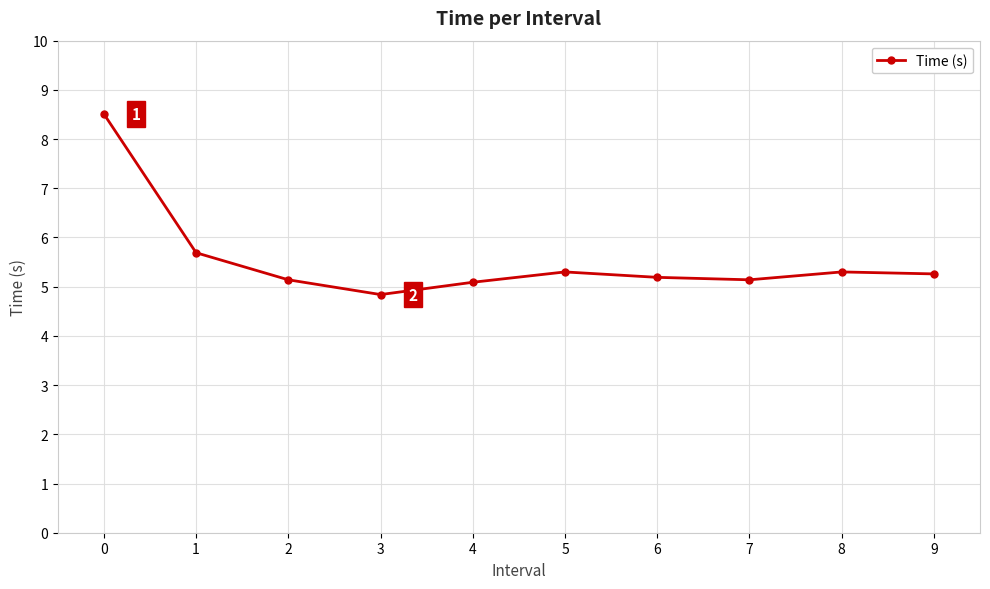

How many interior local valleys (lower than both neighbors) does the data have?

2